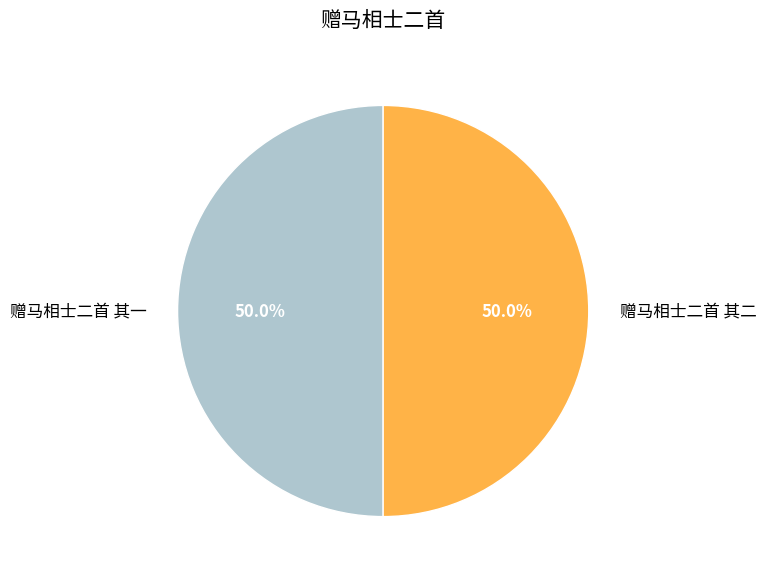

To the nearest percent, what portion does 赠马相士二首 其一 represent?

50%